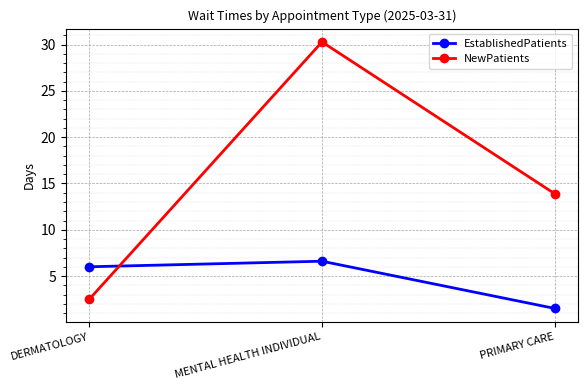

At which label does NewPatients first exceed 13?

MENTAL HEALTH INDIVIDUAL